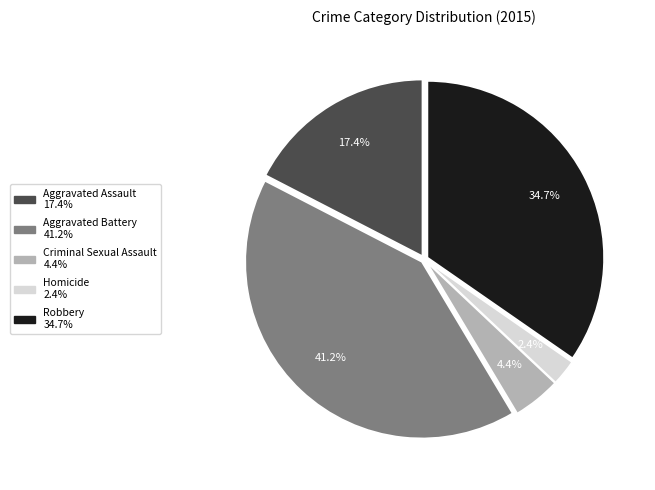

Count the number of slices in the pie.

5